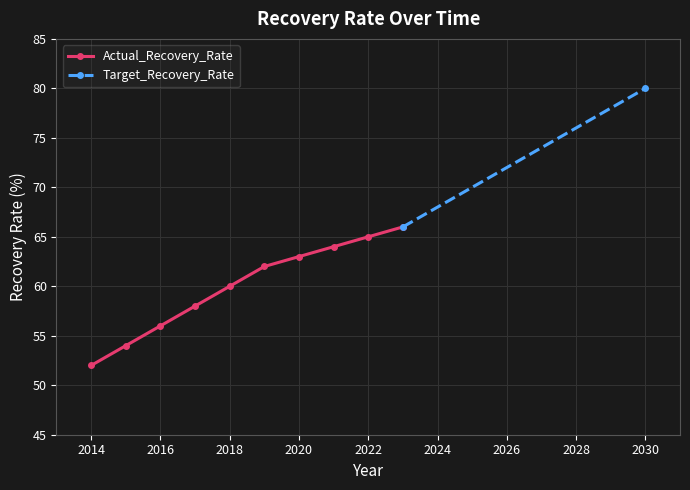

The chart shows a value of 39 at 2017. True or false?

False